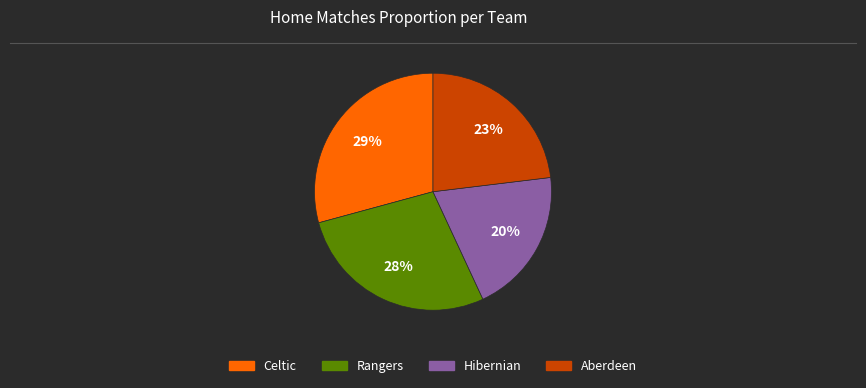

What percentage is the Aberdeen slice, to the nearest percent?

23%